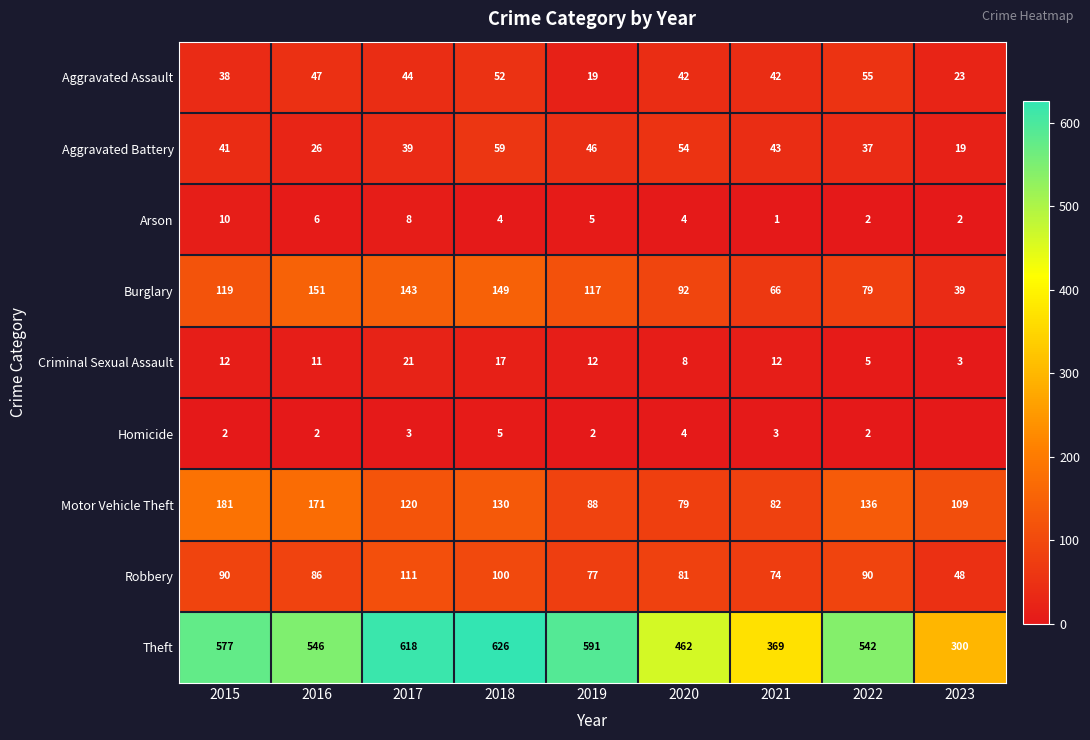

Between 2016 and 2020, which is larger?

2016